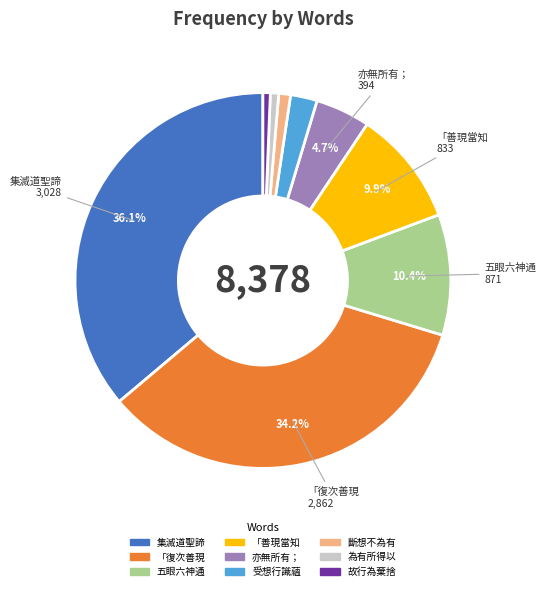

True or false: 受想行識蘊 accounts for 2% of the total.

True